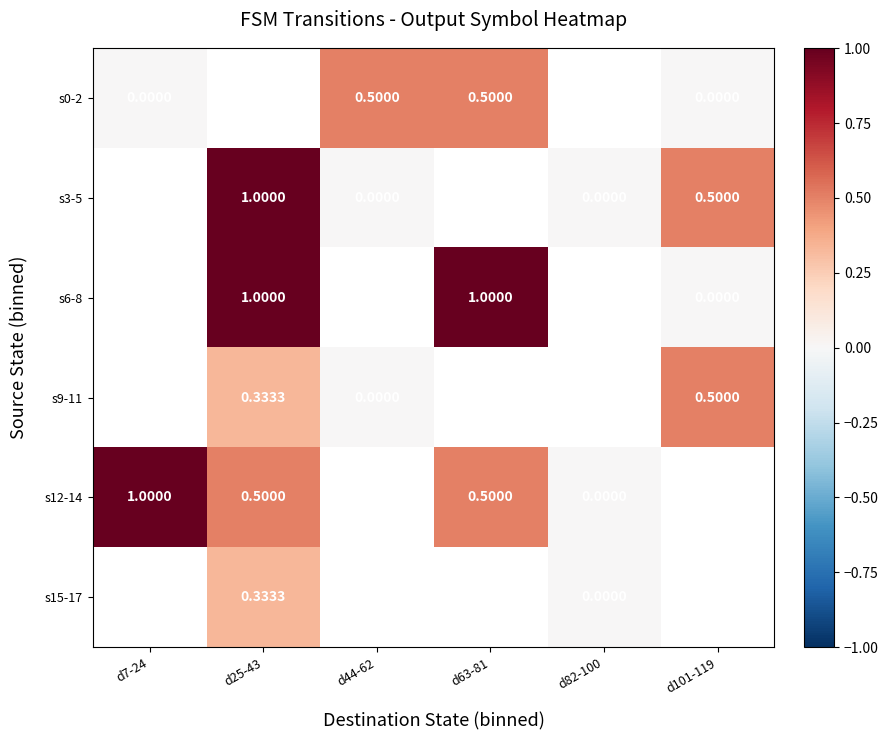

Which series has the widest spread of values?

s12-14